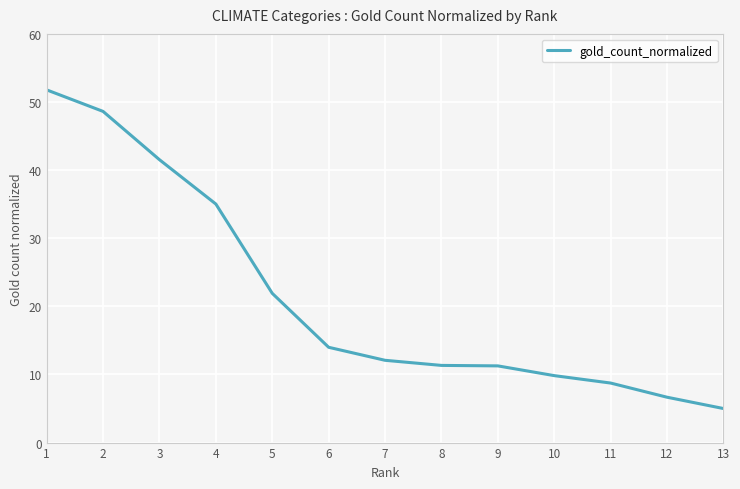

What is the sum of the values at 1 and 2?

100.4